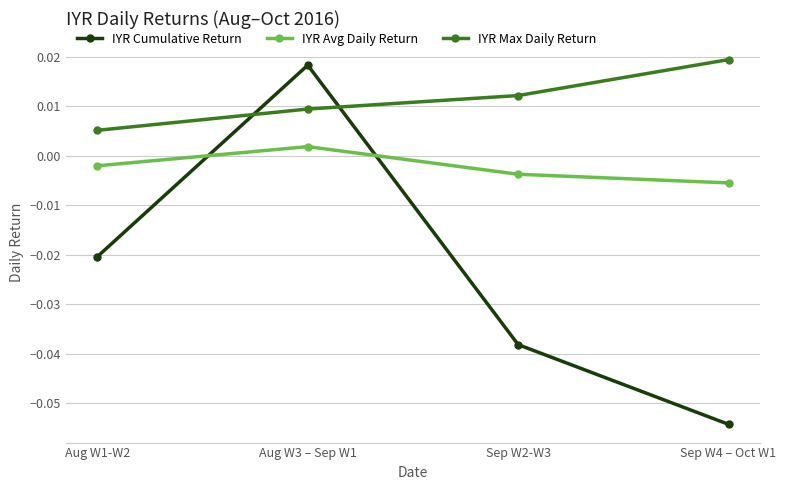

At which category is the sum across all series the highest?

Aug W3 – Sep W1